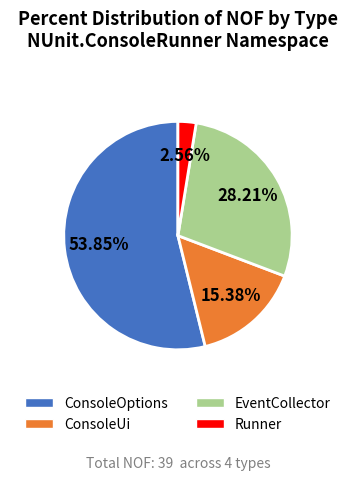

Which slice is the largest?

ConsoleOptions